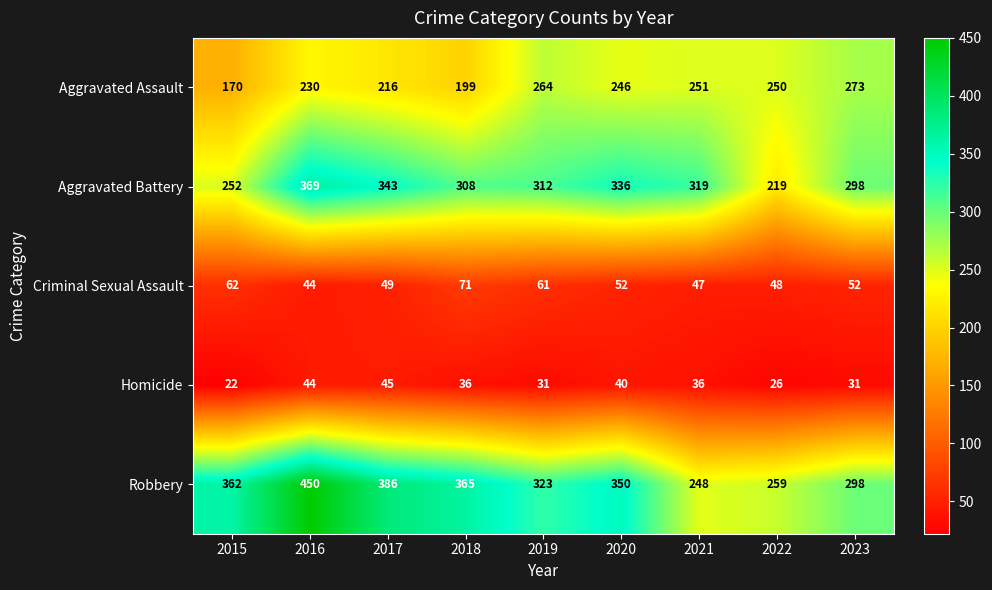

How many Homicide values are between 31 and 40?

5